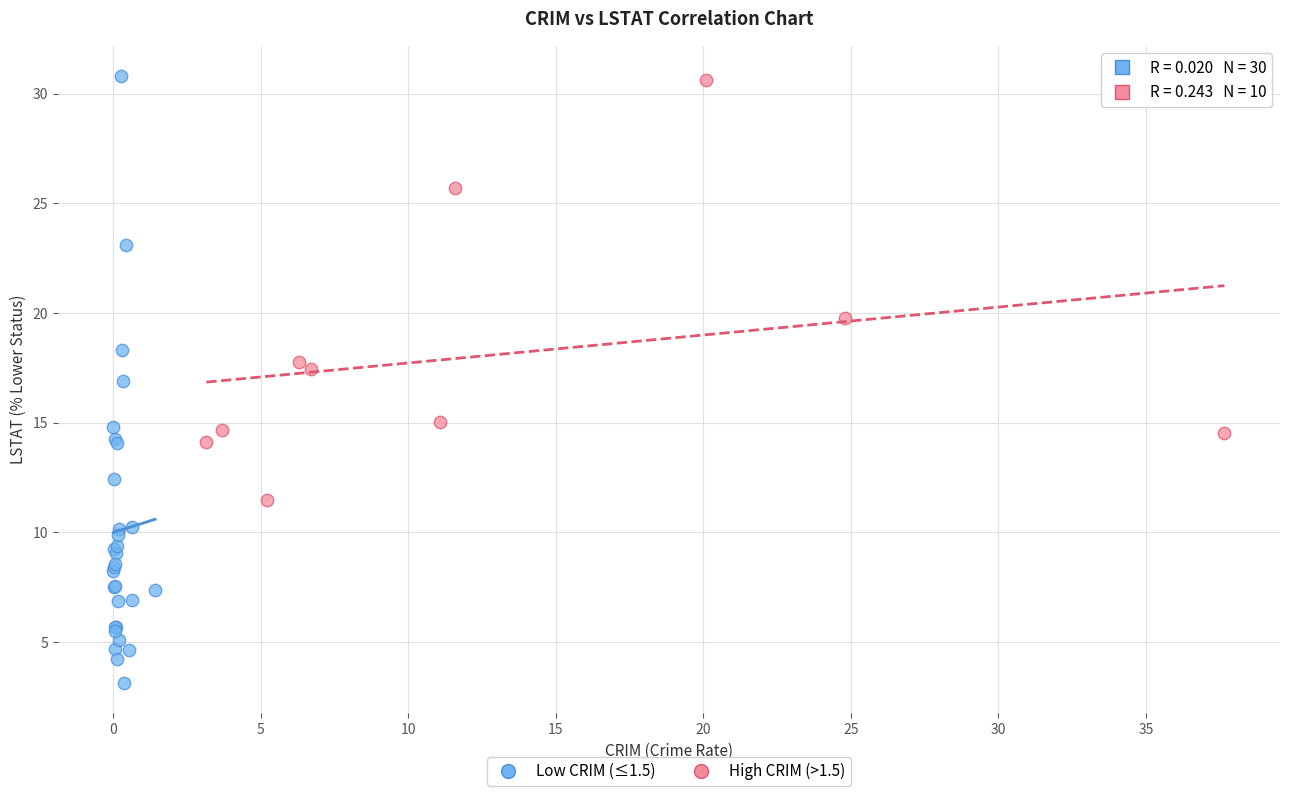

Which series has the largest Y range (max minus min)?

Low CRIM (≤1.5)